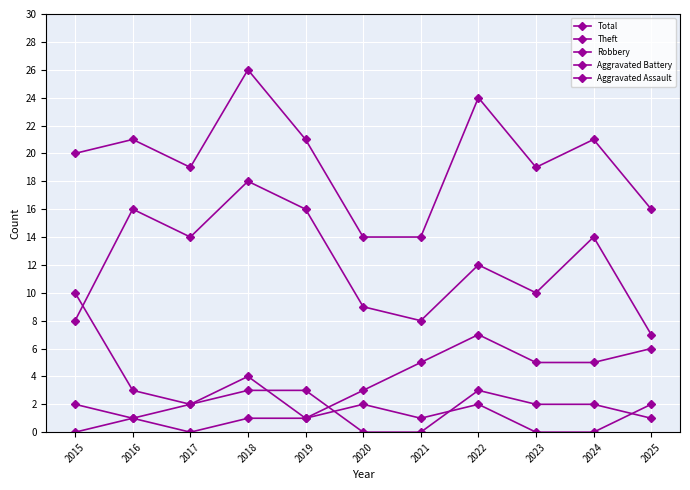

Reading right to left, what are all the values shown in this chart?

Total: 2025=16	2024=21	2023=19	2022=24	2021=14	2020=14	2019=21	2018=26	2017=19	2016=21	2015=20
Theft: 2025=7	2024=14	2023=10	2022=12	2021=8	2020=9	2019=16	2018=18	2017=14	2016=16	2015=8
Robbery: 2025=6	2024=5	2023=5	2022=7	2021=5	2020=3	2019=1	2018=4	2017=2	2016=3	2015=10
Aggravated Battery: 2025=1	2024=2	2023=2	2022=3	2021=0	2020=0	2019=3	2018=3	2017=2	2016=1	2015=2
Aggravated Assault: 2025=2	2024=0	2023=0	2022=2	2021=1	2020=2	2019=1	2018=1	2017=0	2016=1	2015=0